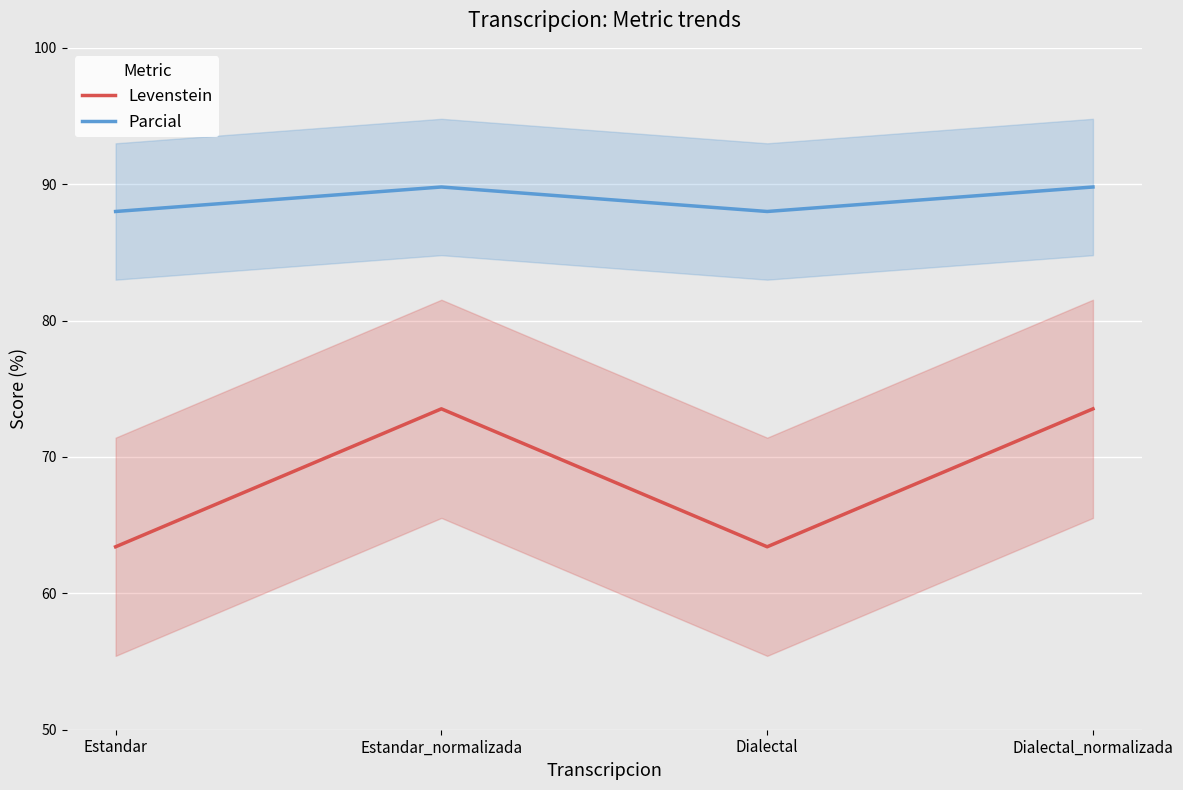

True or false: Parcial and Levenstein intersect in this chart.

False